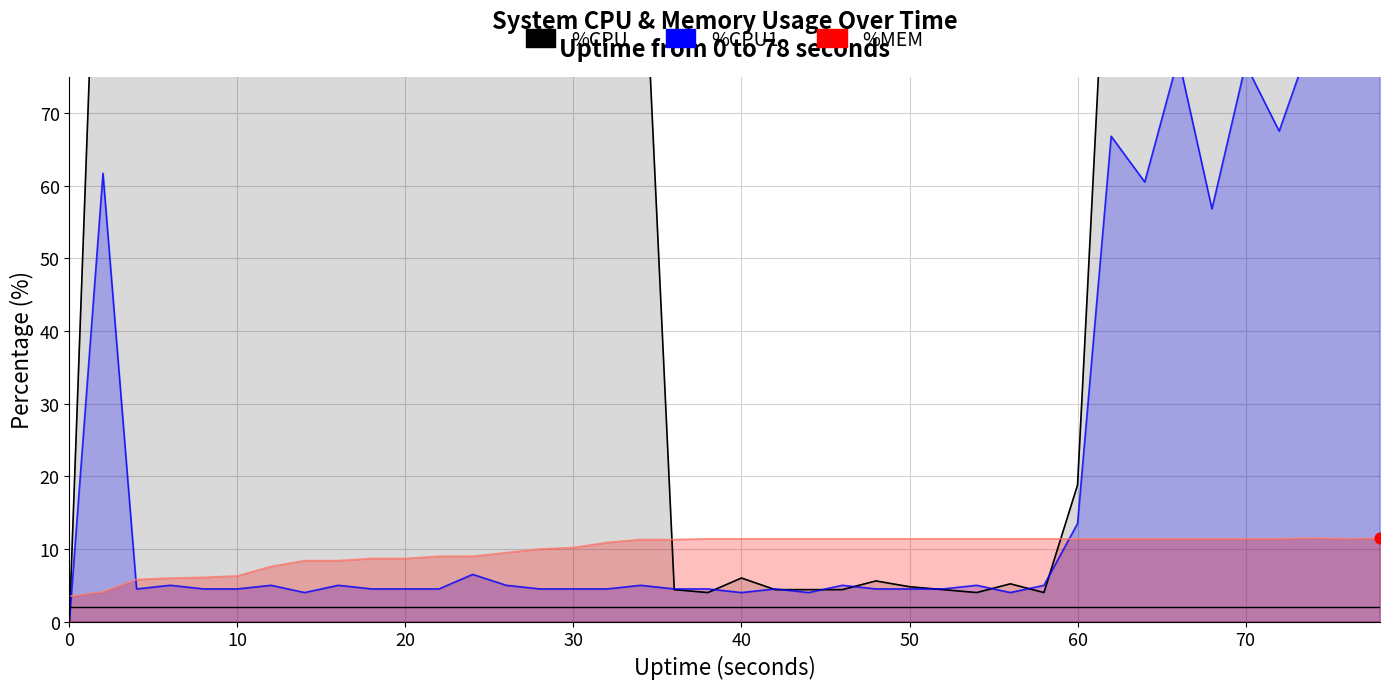

Is the value of %CPU1 at 28 greater than the value of %CPU at 38?

No